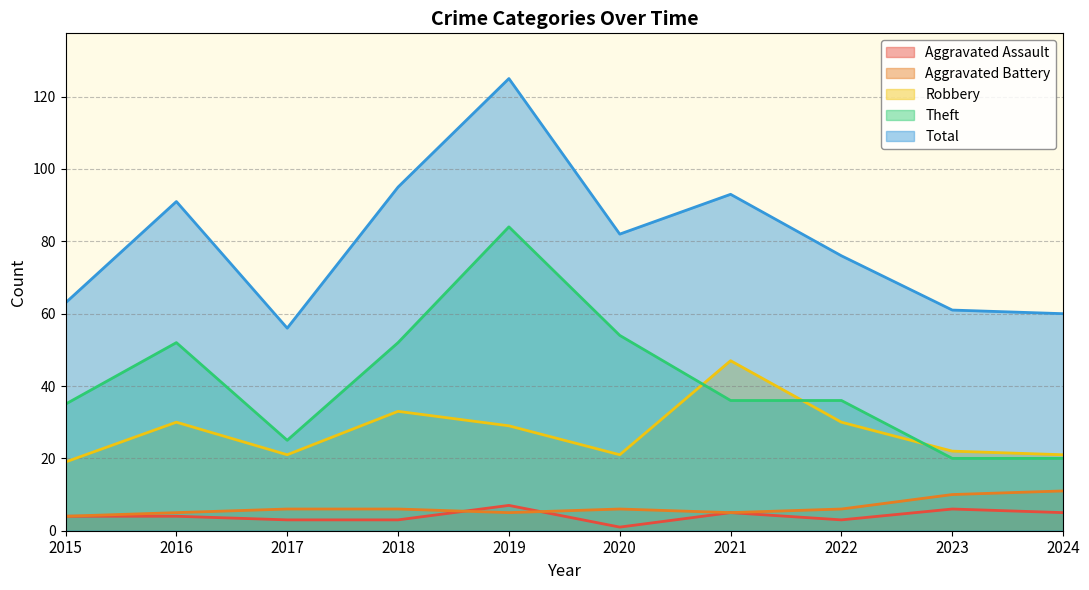

True or false: Theft and Aggravated Battery intersect in this chart.

False